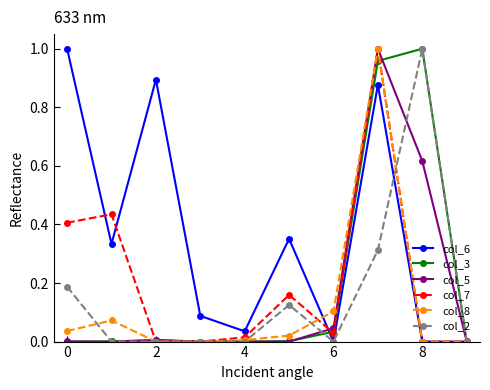

Which series has the largest total across all categories?

col_6